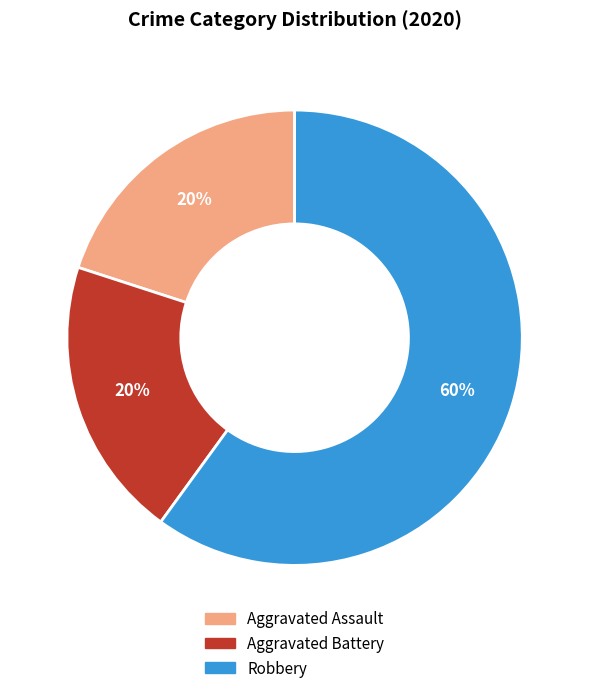

What percentage is the Aggravated Battery slice, to the nearest percent?

20%